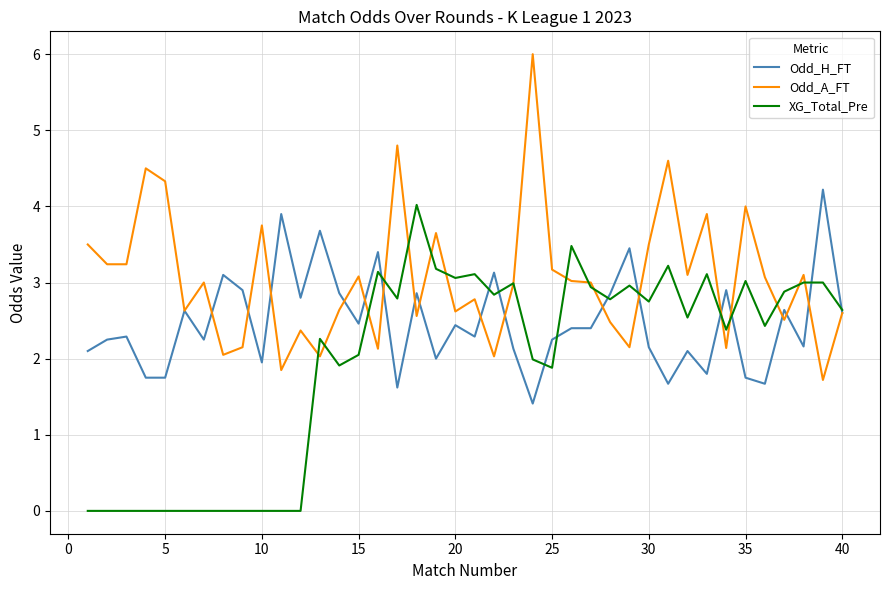

True or false: Odd_A_FT and XG_Total_Pre intersect in this chart.

True